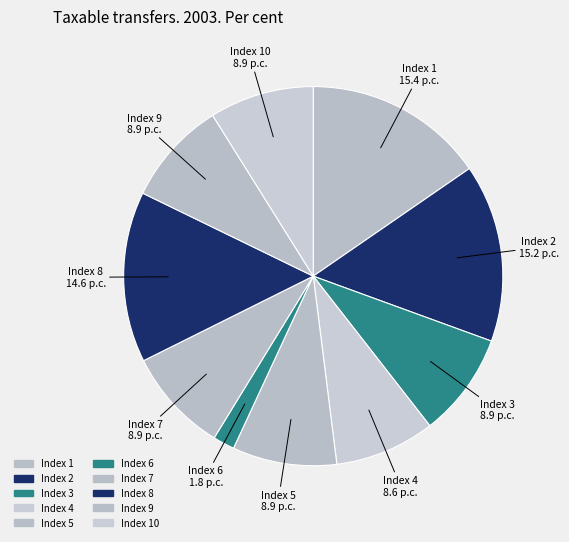

How many segments does this pie chart have?

10